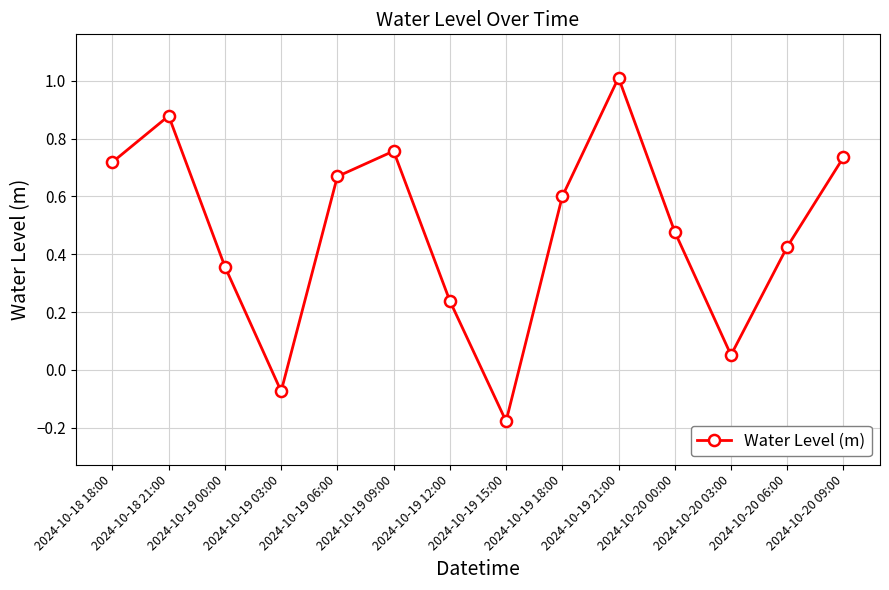

What position from the left is 2024-10-20 03:00?

12